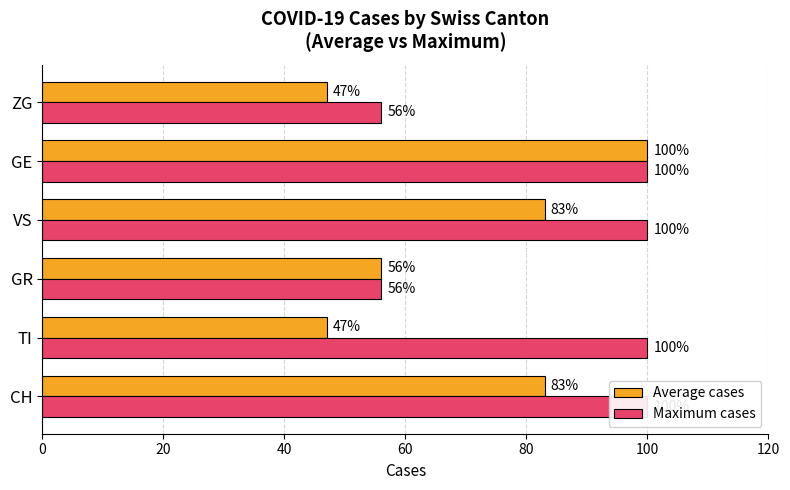

Is it true that Average cases equals 16 at TI?

False